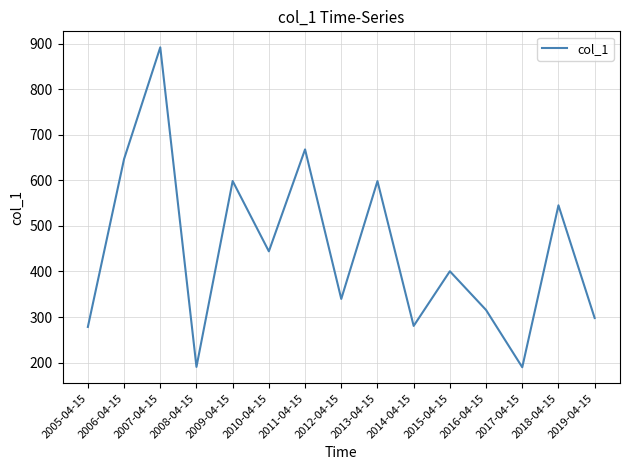

How many lines are shown in the chart?

1